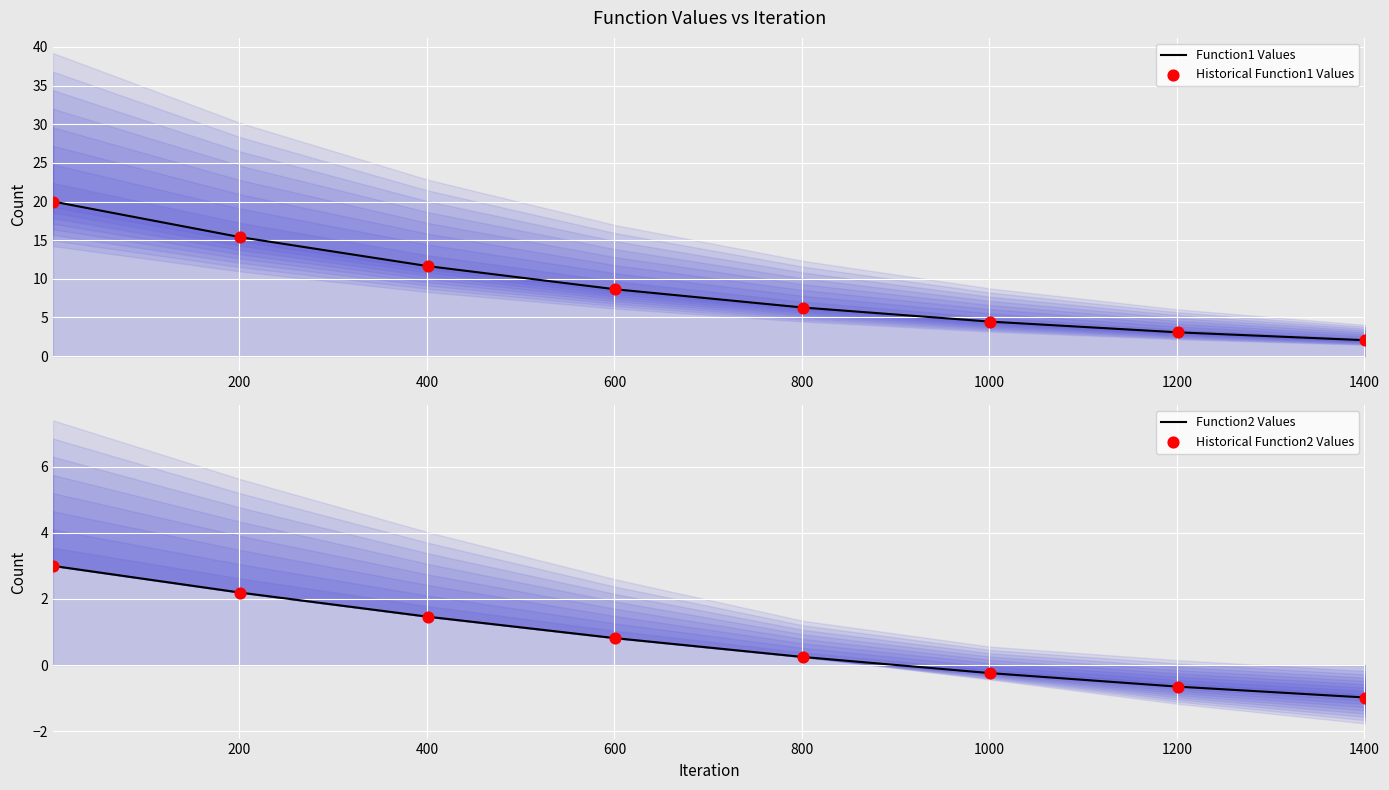

Is the value of Function2 Values at 800 greater than the value of Historical Function1 Values at 0?

No